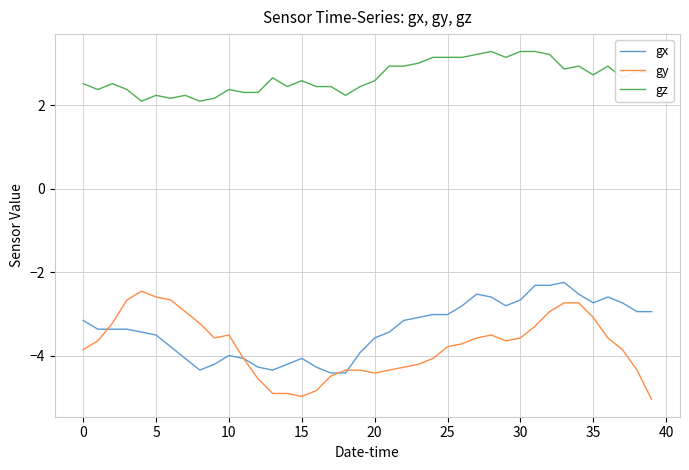

At how many categories does at least one series exceed 2?

40